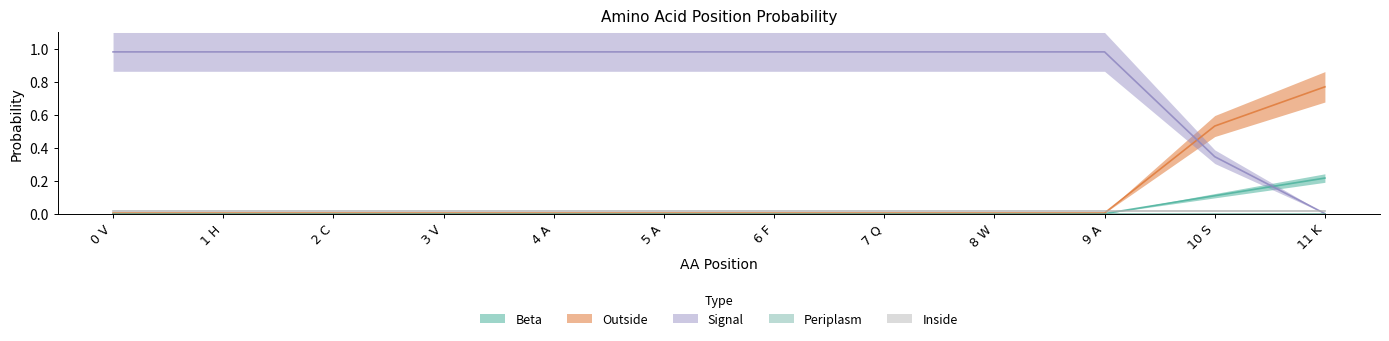

The value of Signal at 8 W is 1.0. True or false?

True